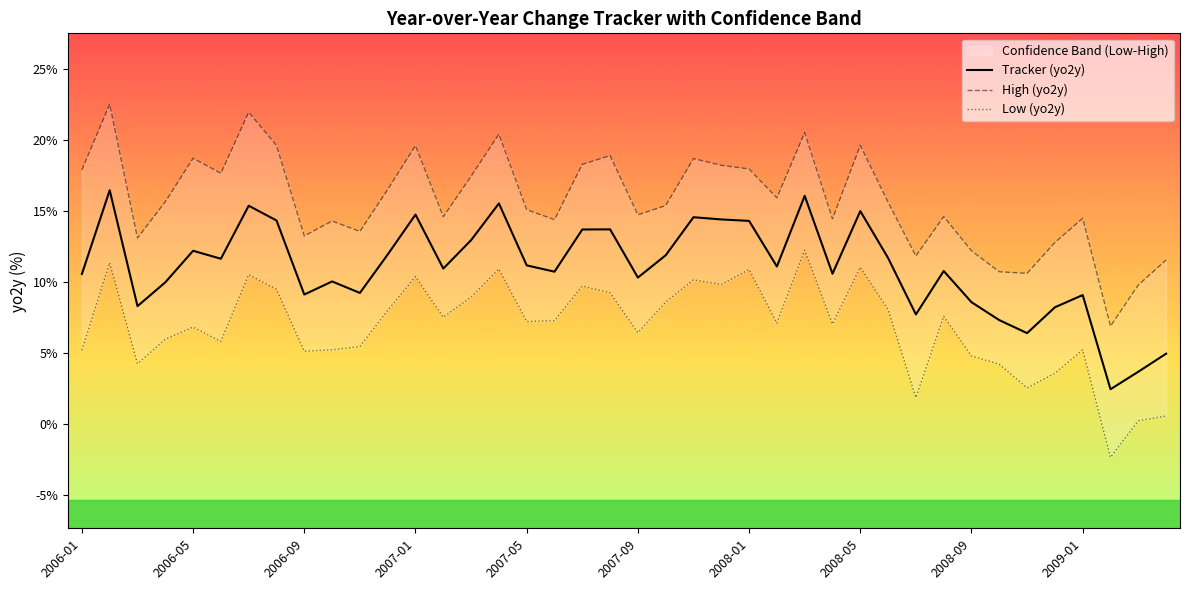

What is the minimum value shown in the chart?

-2.4